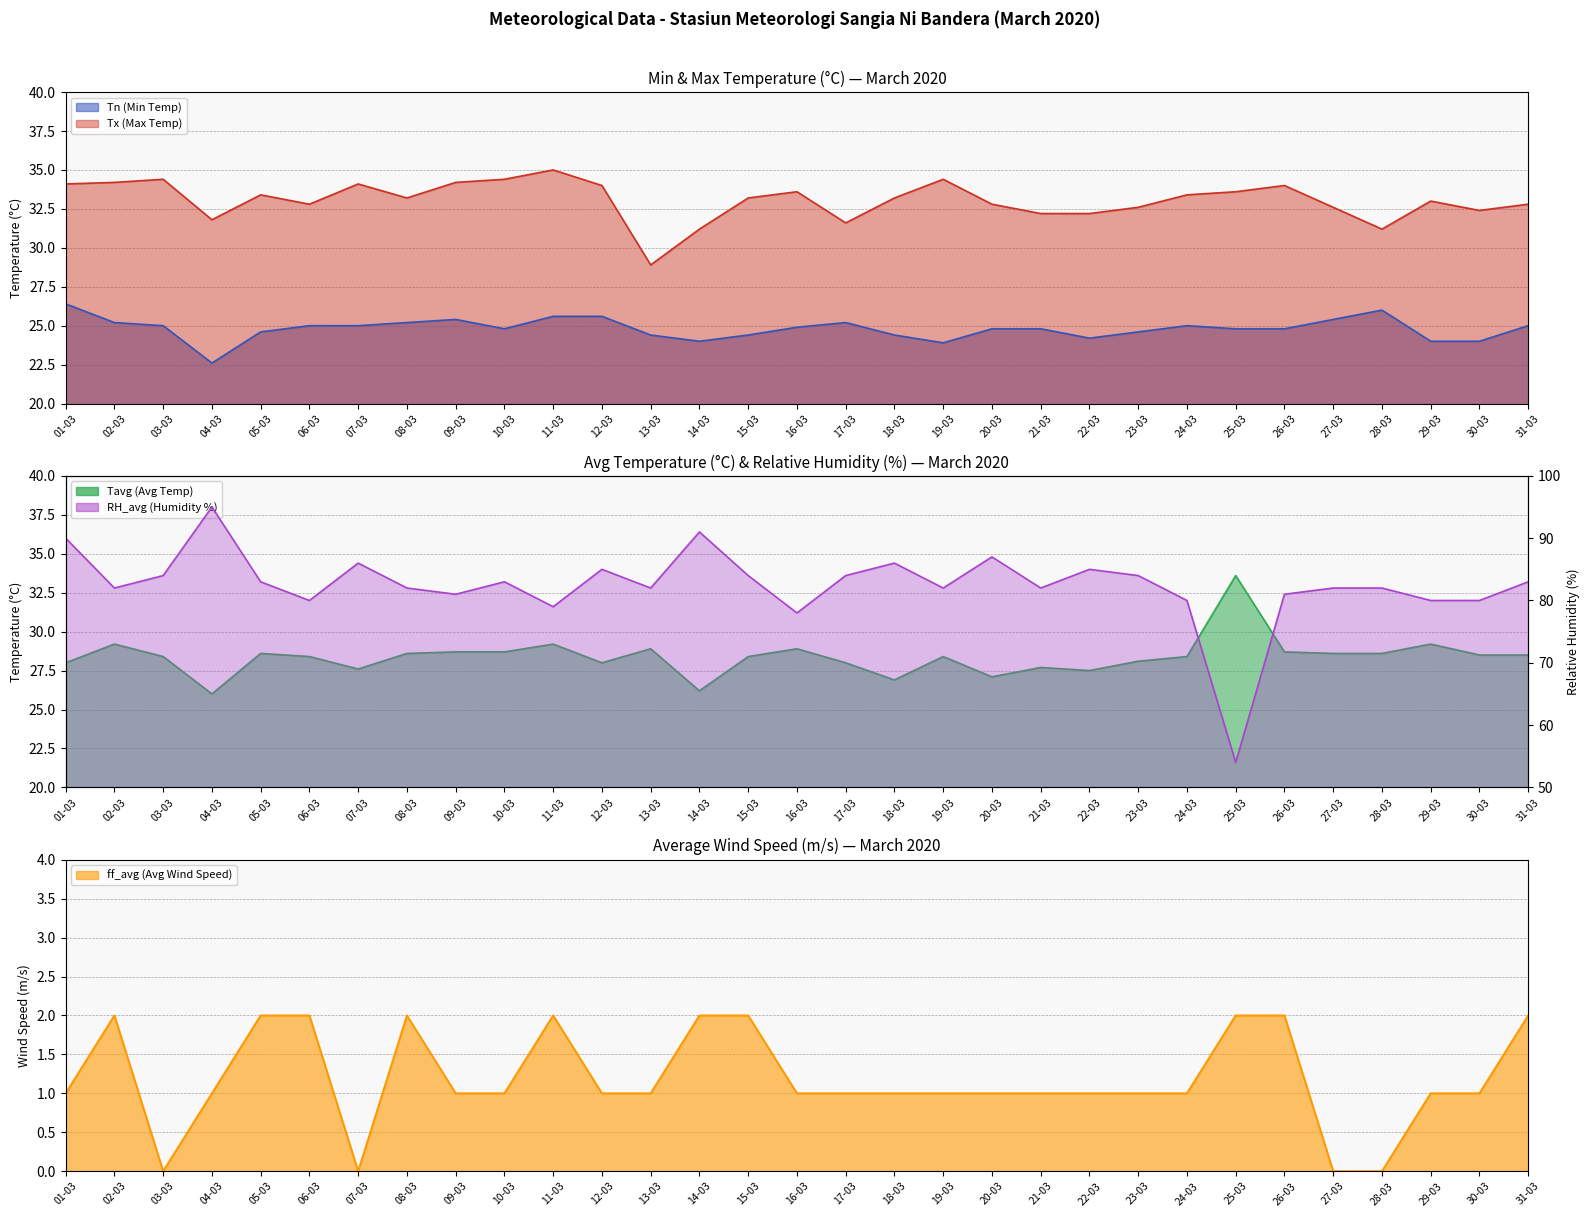

The value of RH_avg at 20-03 is 59.7. True or false?

False